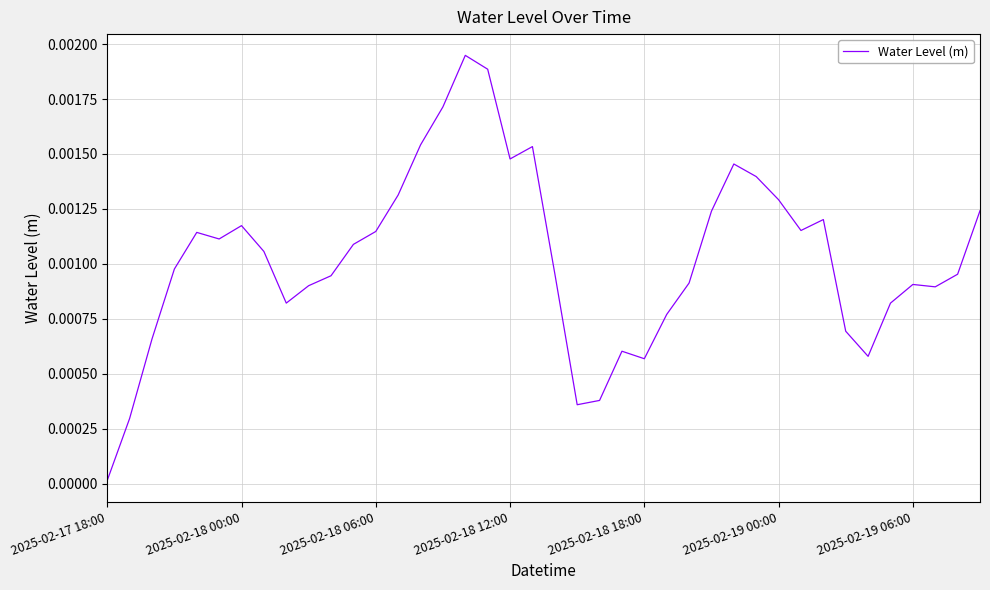

List the labels in order of value, largest first.

16, 17, 15, 14, 19, 18, 28, 29, 13, 30, 39, 27, 32, 2025-02-19 06:00, 31, 12, 2025-02-18 18:00, 2025-02-19 00:00, 11, 7, 2025-02-18 12:00, 20, 38, 10, 26, 36, 9, 37, 8, 35, 25, 33, 2025-02-18 06:00, 23, 34, 24, 22, 21, 2025-02-18 00:00, 2025-02-17 18:00